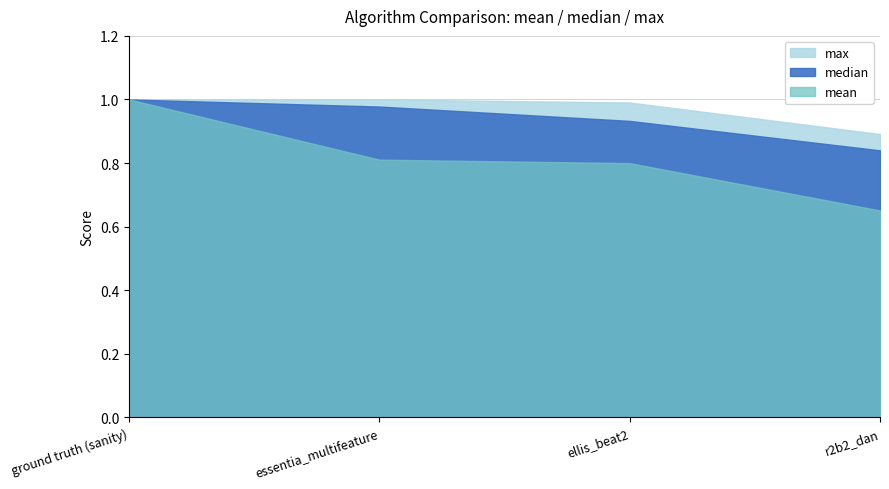

How many data points does each series have?

4